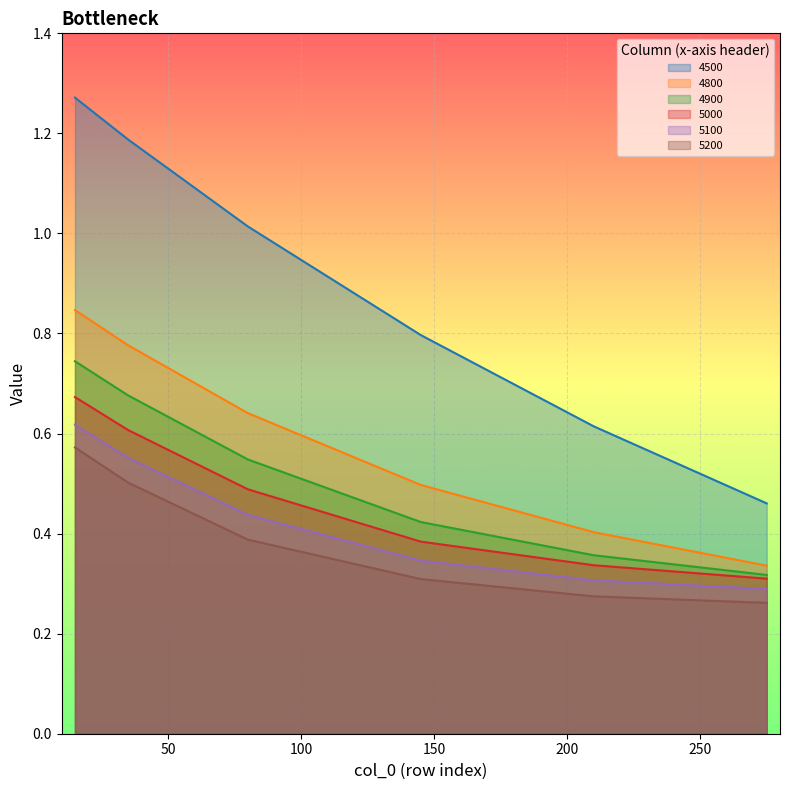

What is the greatest value displayed?

1.3